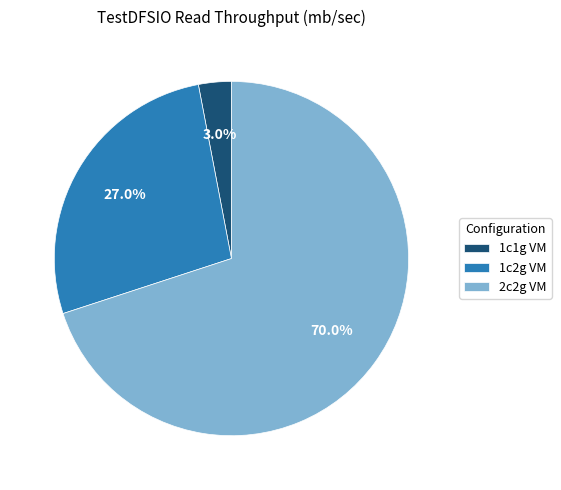

Count the number of slices in the pie.

3